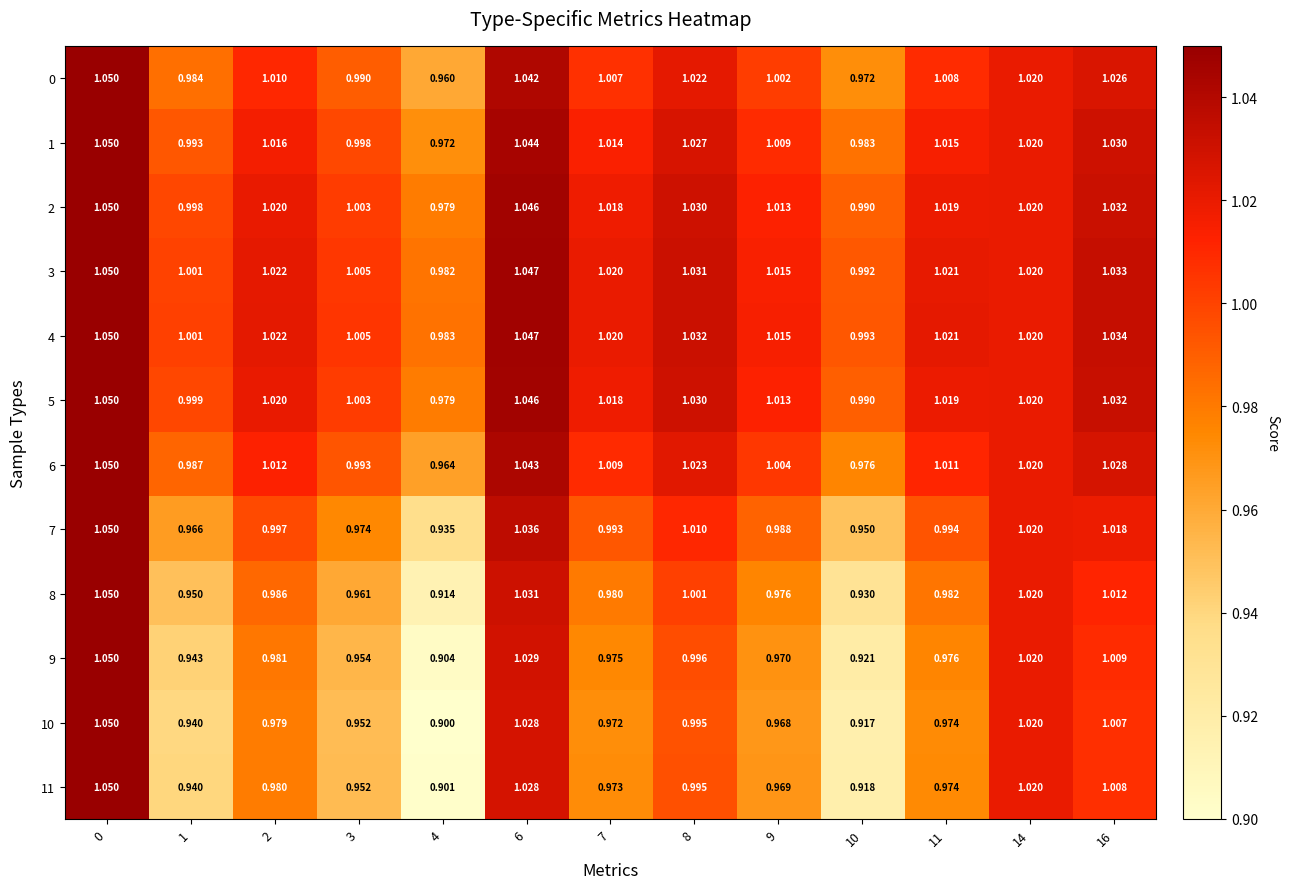

Is the value of 1 at 14 greater than the value of 2 at 3?

Yes